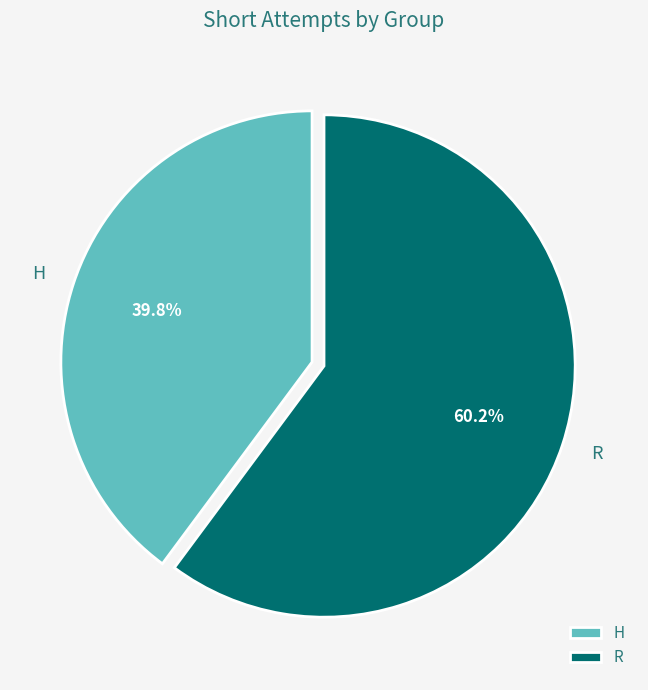

What percentage is the R slice, to the nearest percent?

60%